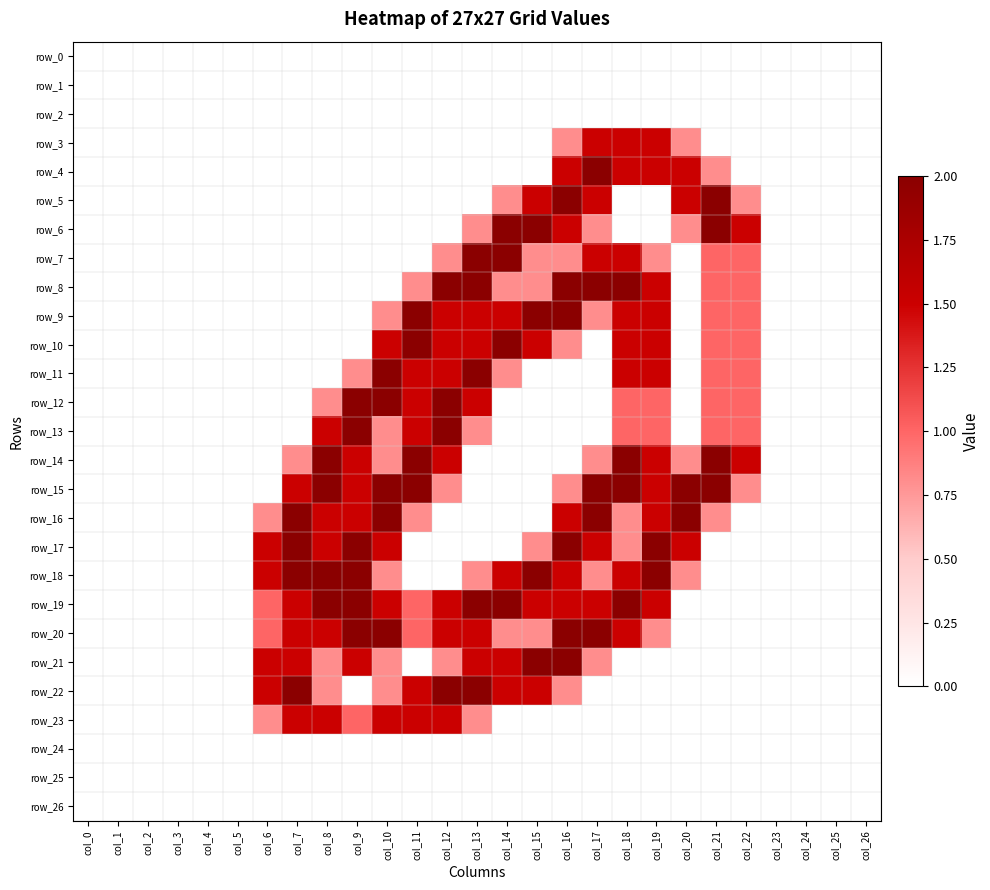

What is the highest value of the row_23 series?

1.5